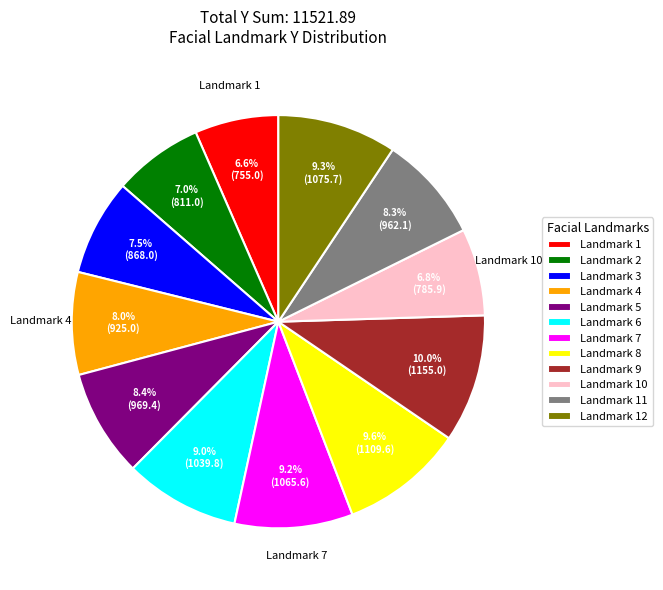

Between Landmark 5 and Landmark 12, which is larger?

Landmark 12